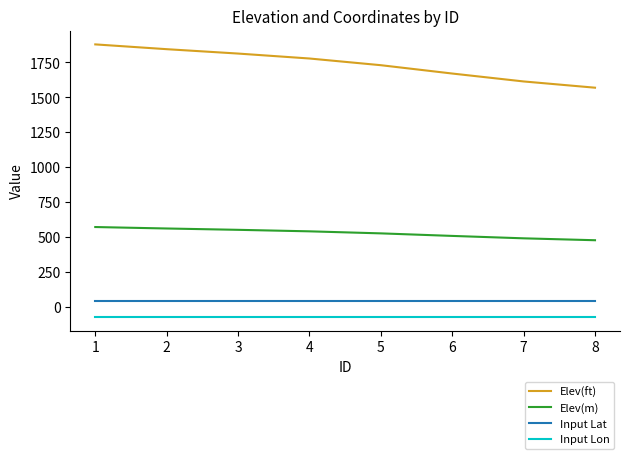

Which series has the largest total across all categories?

Elev(ft)